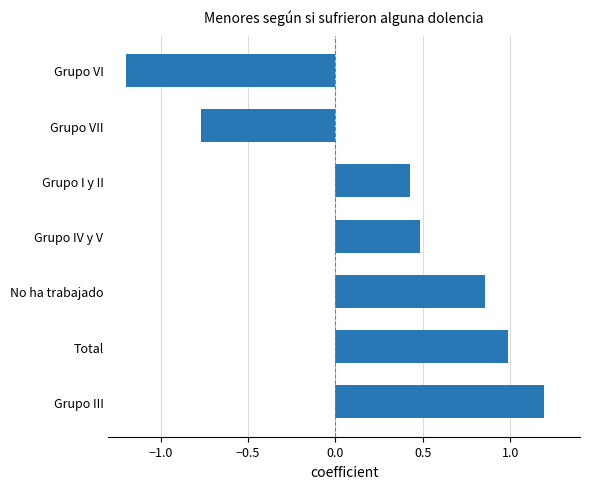

List the labels in order of value, largest first.

Grupo III, Total, No ha trabajado, Grupo IV y V, Grupo I y II, Grupo VII, Grupo VI